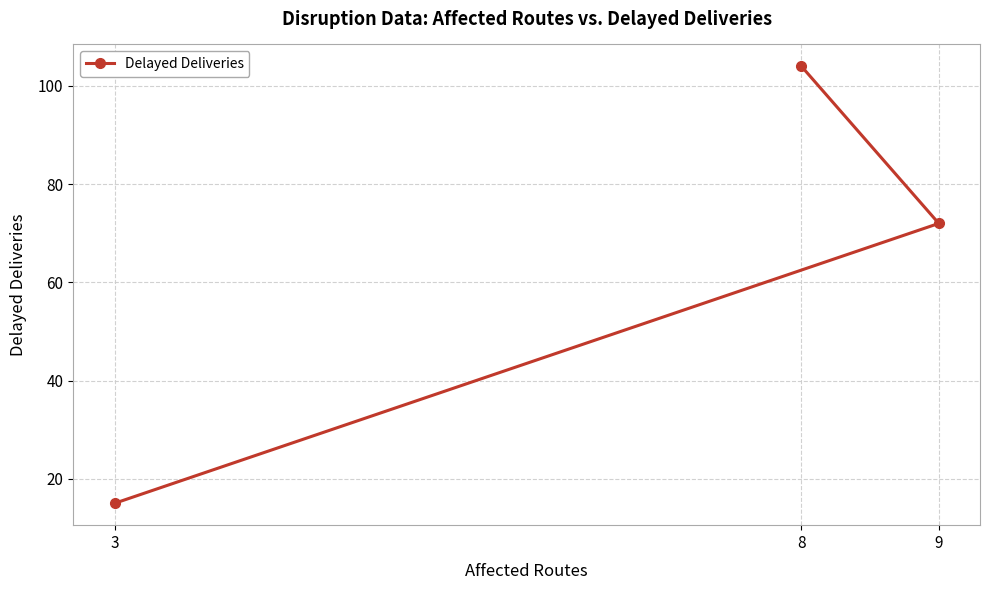

What is the smallest value displayed?

15